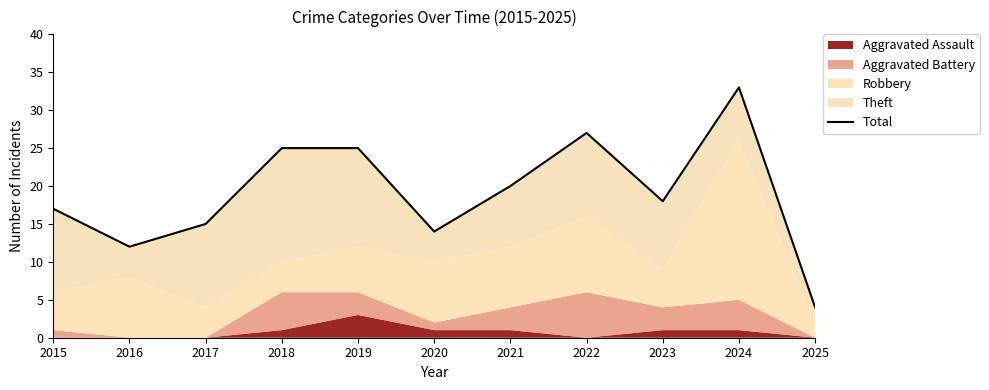

The value at 2015 is 25. True or false?

False